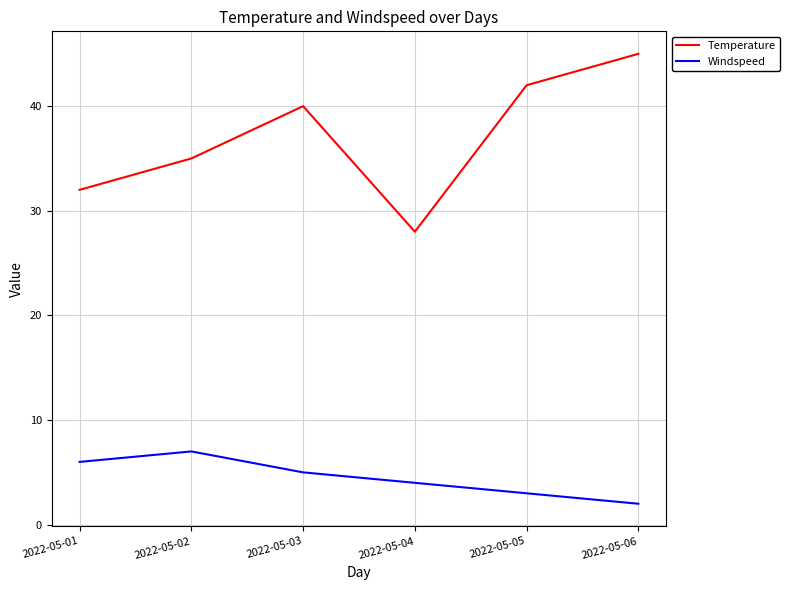

What is the sum of all Temperature values?

222